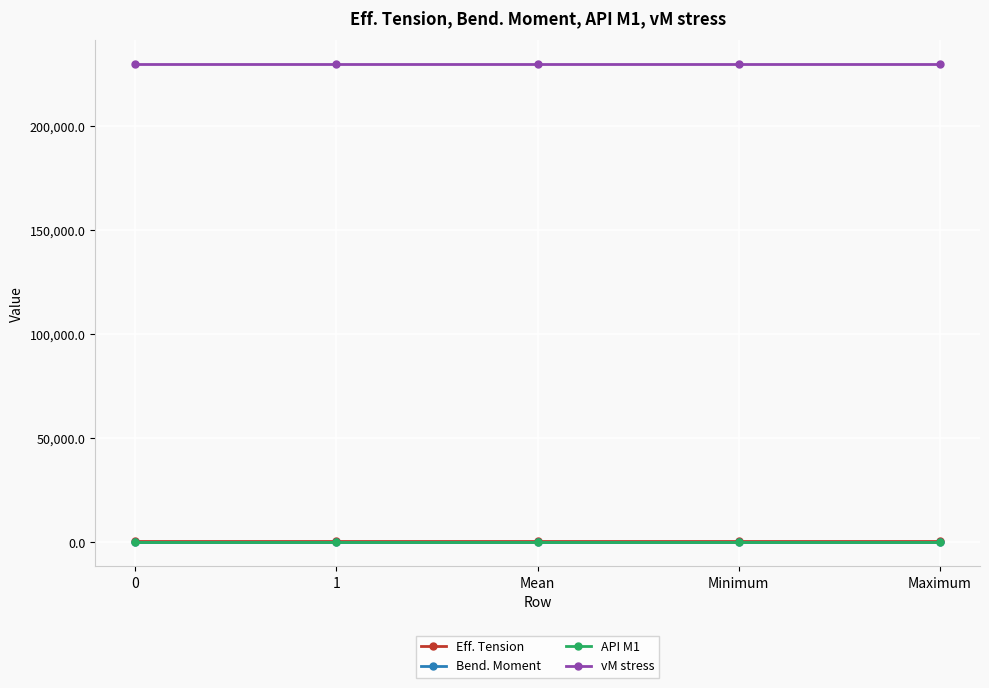

What is the average value of the API M1 series?

0.8